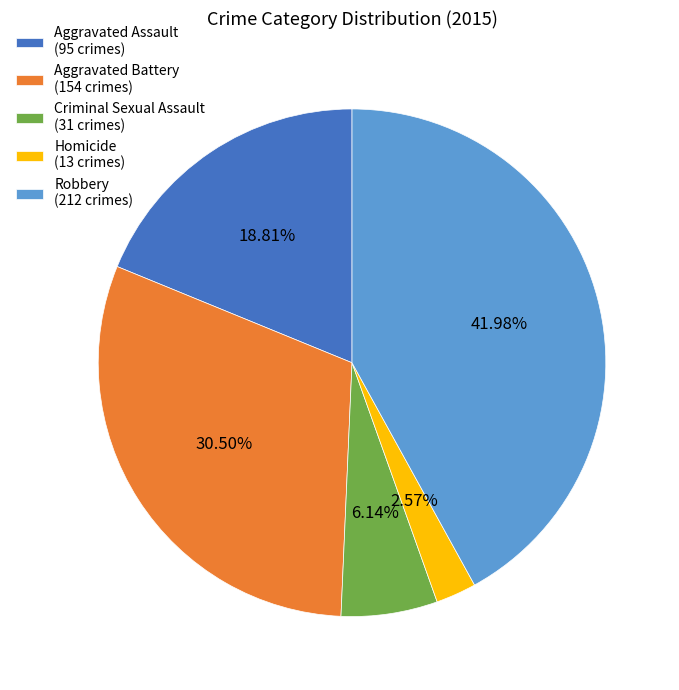

To the nearest percent, what portion does Criminal Sexual Assault represent?

6%